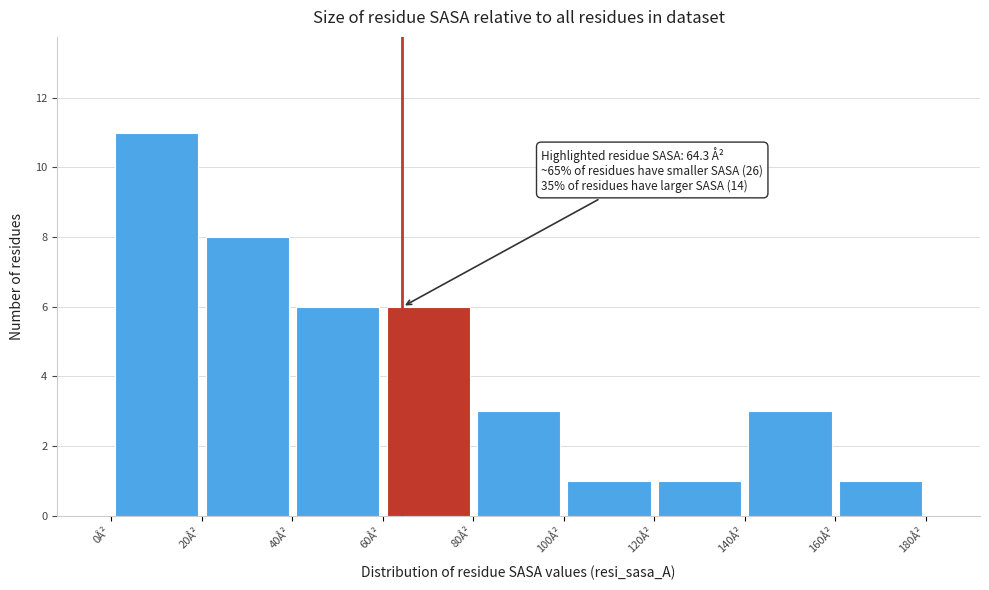

Which range on the x-axis has the tallest bar?

0 to 20